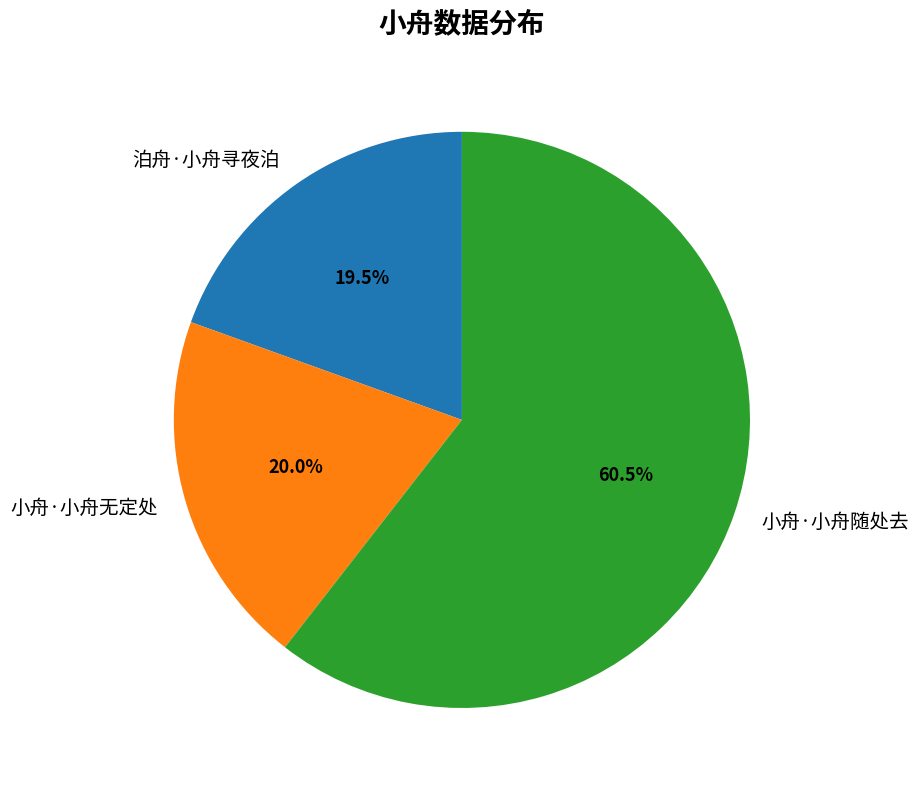

How many slices are in this pie chart?

3